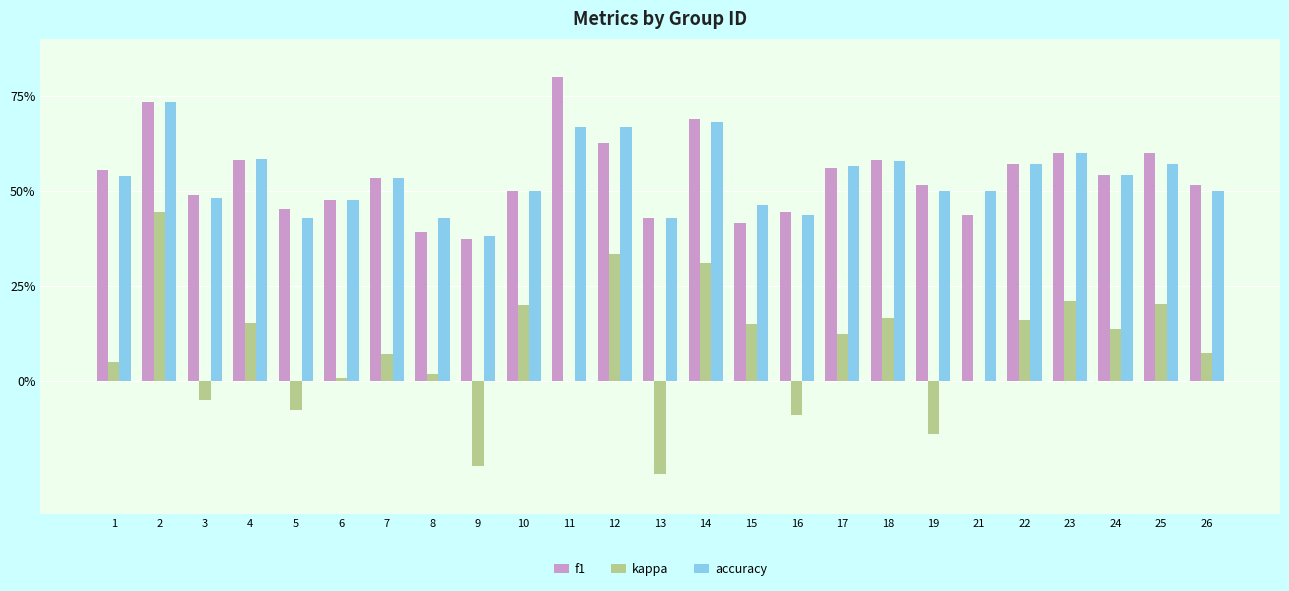

Reading left to right, list all the values displayed in this chart.

f1: 0.6	0.7	0.5	0.6	0.5	0.5	0.5	0.4	0.4	0.5	0.8	0.6	0.4	0.7	0.4	0.4	0.6	0.6	0.5	0.4	0.6	0.6	0.5	0.6	0.5
kappa: 0.0	0.4	-0.1	0.2	-0.1	0.0	0.1	0.0	-0.2	0.2	0.0	0.3	-0.2	0.3	0.1	-0.1	0.1	0.2	-0.1	0.0	0.2	0.2	0.1	0.2	0.1
accuracy: 0.5	0.7	0.5	0.6	0.4	0.5	0.5	0.4	0.4	0.5	0.7	0.7	0.4	0.7	0.5	0.4	0.6	0.6	0.5	0.5	0.6	0.6	0.5	0.6	0.5